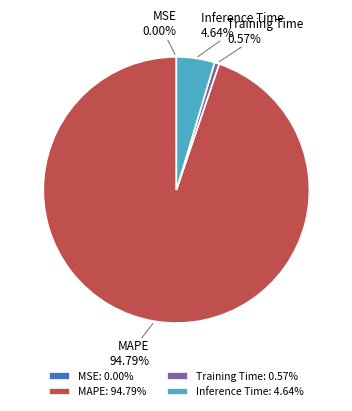

Is Inference Time 4.64% the majority of the pie?

No